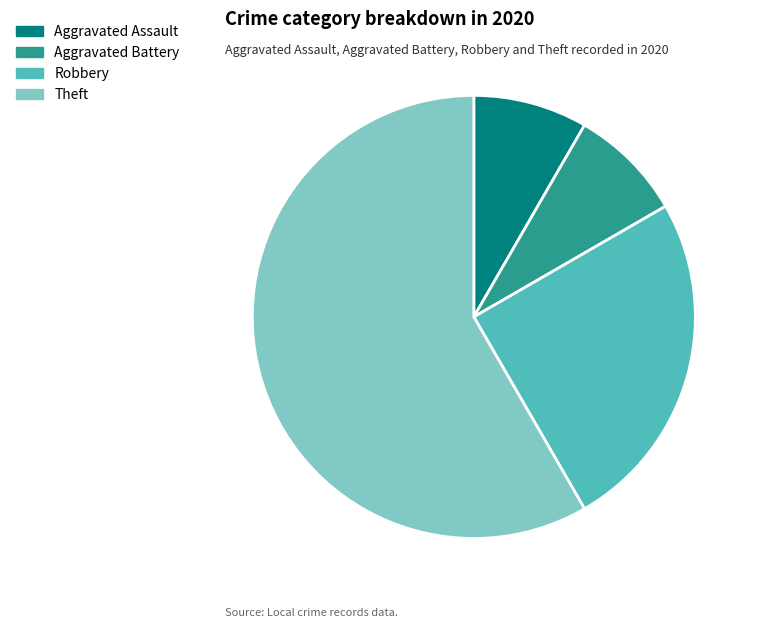

Is the sum of Aggravated Battery and Aggravated Assault greater than half?

No